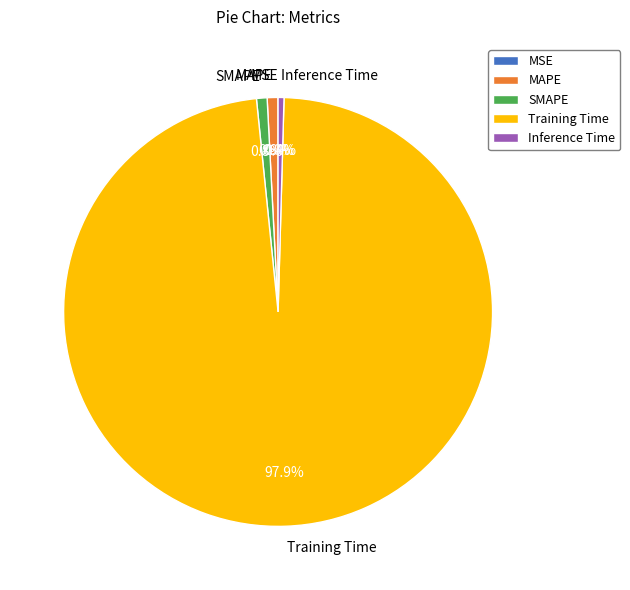

Which slice is the largest?

Training Time